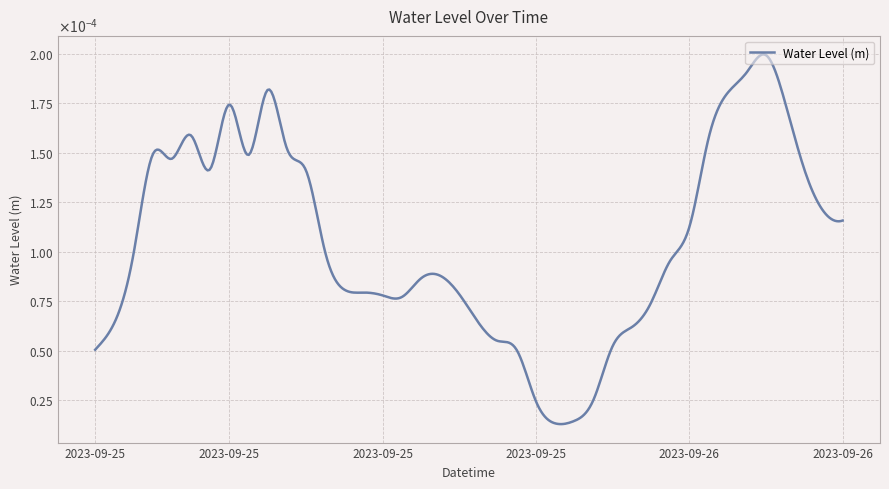

True or false: there are more than 1 points higher than both neighbors.

True